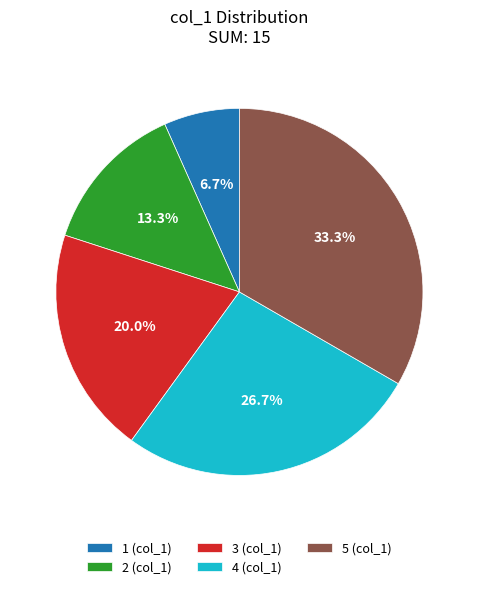

To the nearest percent, what is the combined percentage of 2 and 1?

20%